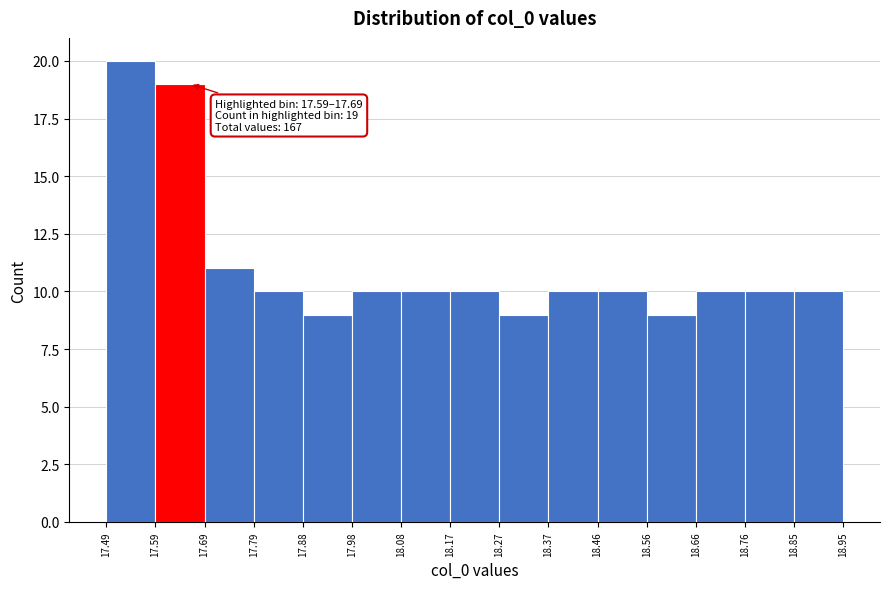

Which range on the x-axis has the tallest bar?

17.49 to 17.59